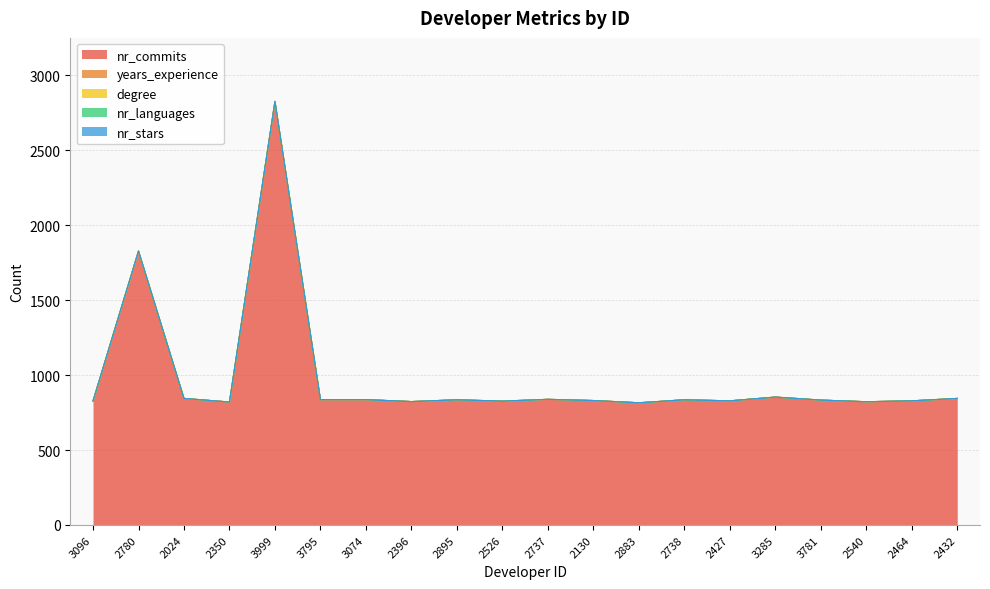

Count the number of data series in this chart.

5